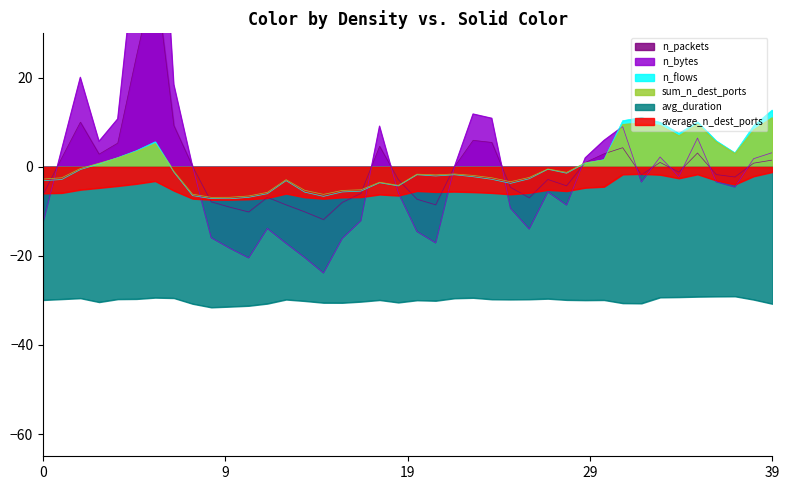

True or false: n_packets has a value of -2.1 at 25.

False